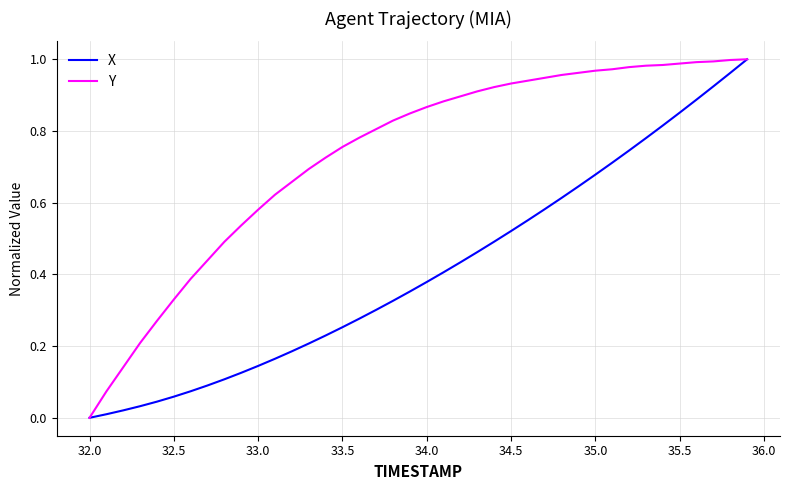

Which series has the largest total across all categories?

Y